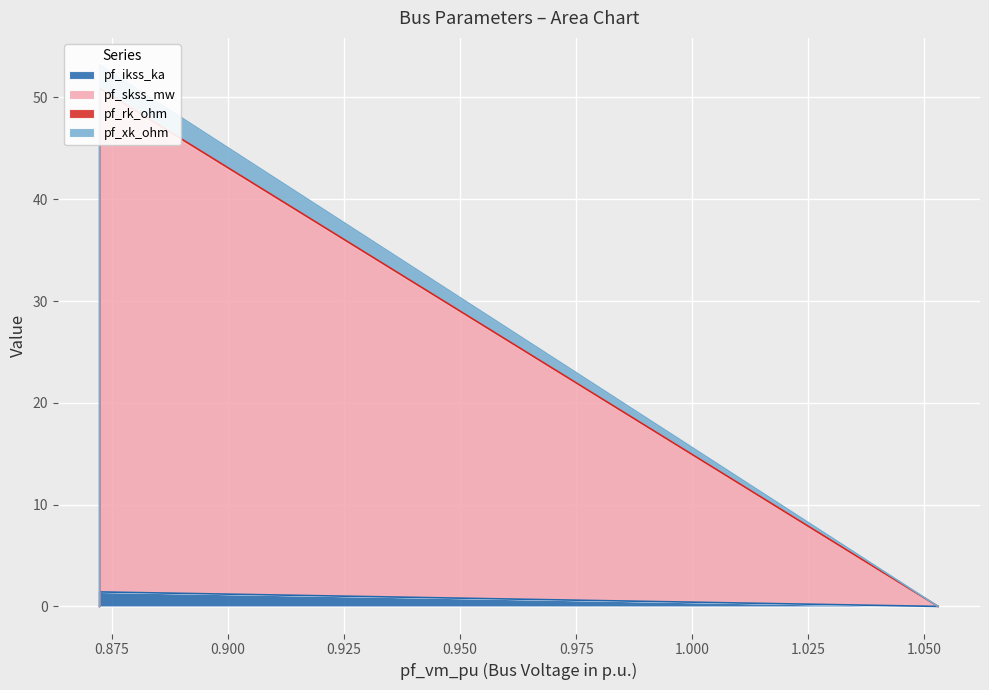

Which series has the largest range (max minus min)?

pf_skss_mw